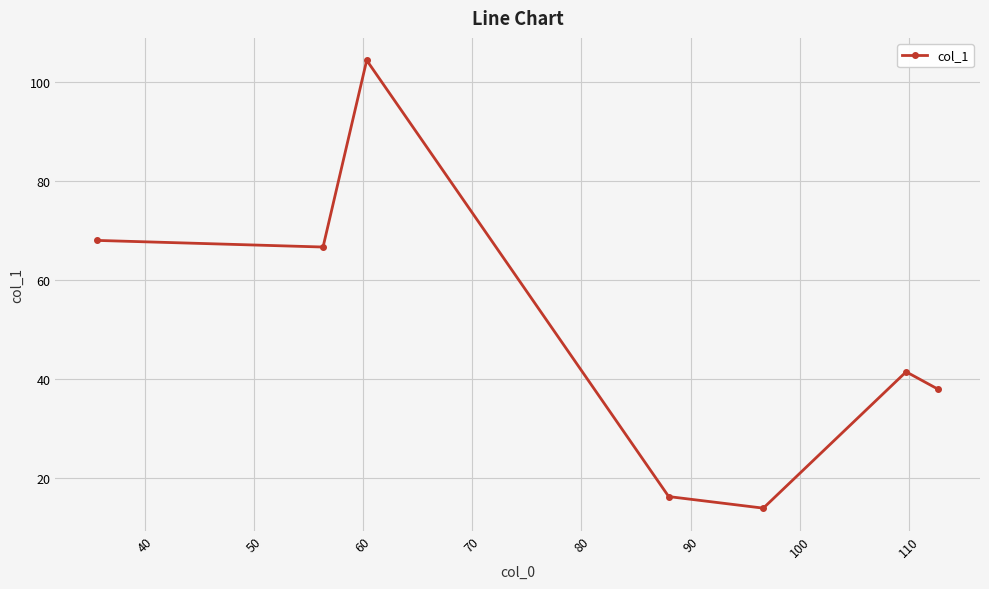

True or false: there are more than 0 points higher than both neighbors.

True